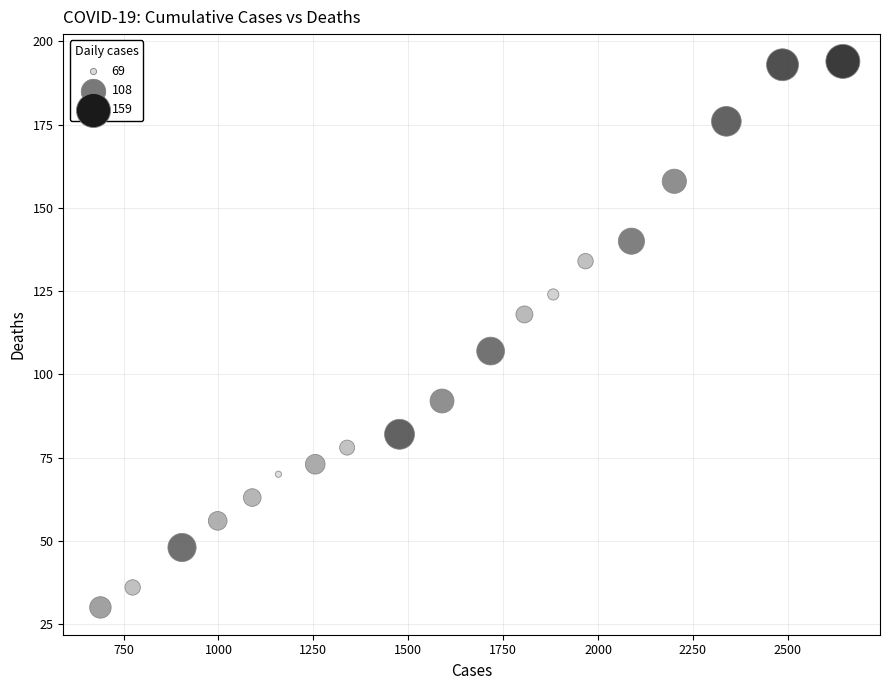

What is the range of Y values (max minus min)?

164